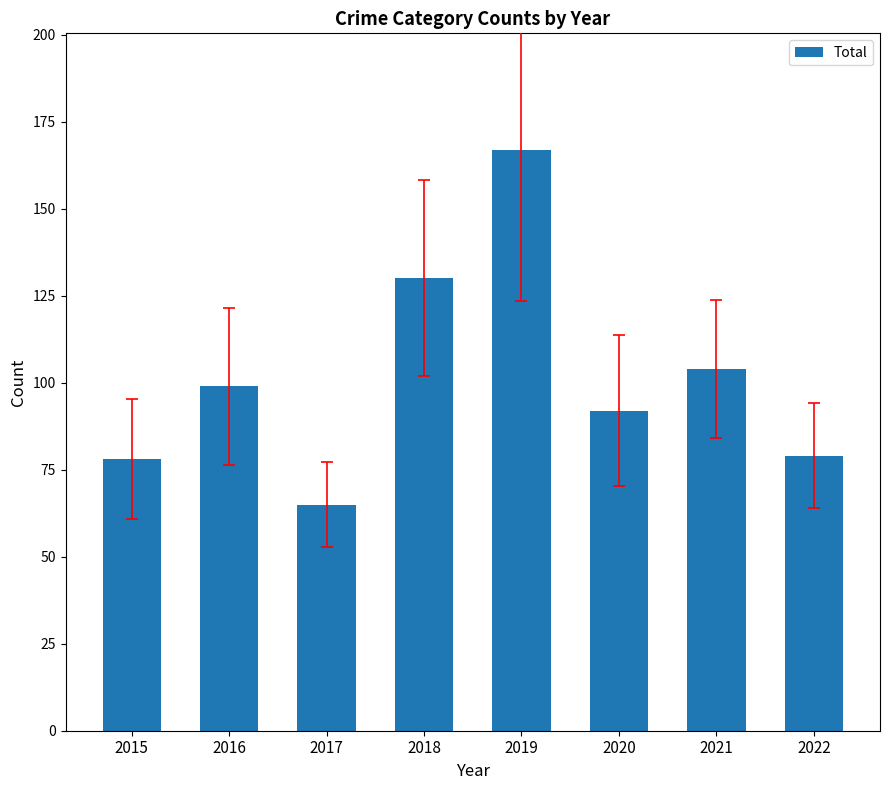

What is the approximate value at 2015?

78